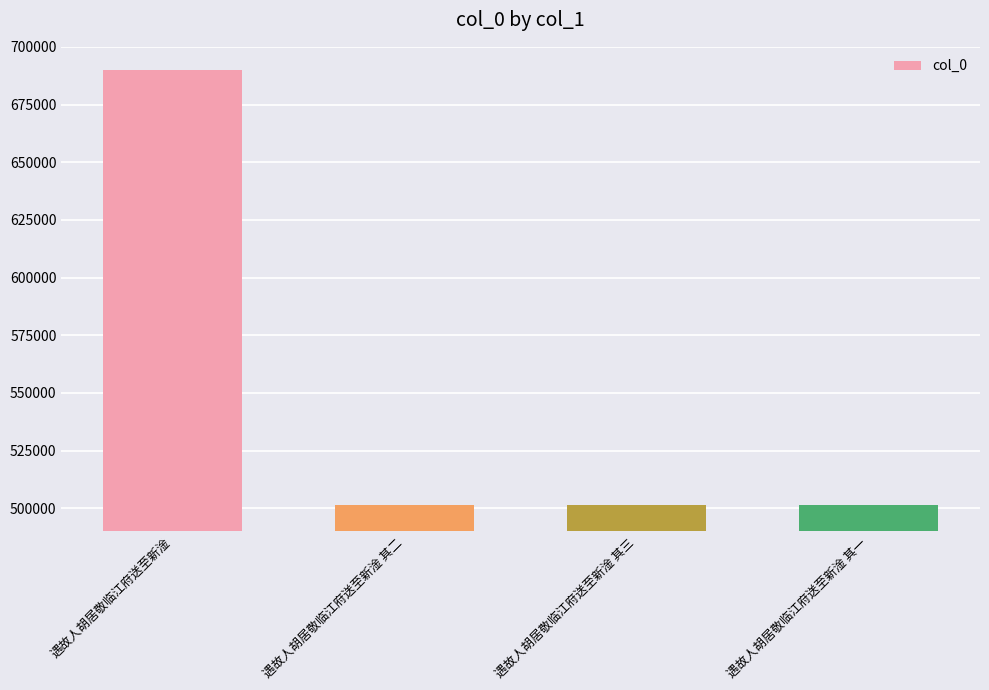

Which category has the highest value across all series?

遇故人胡居敬临江府送至新淦